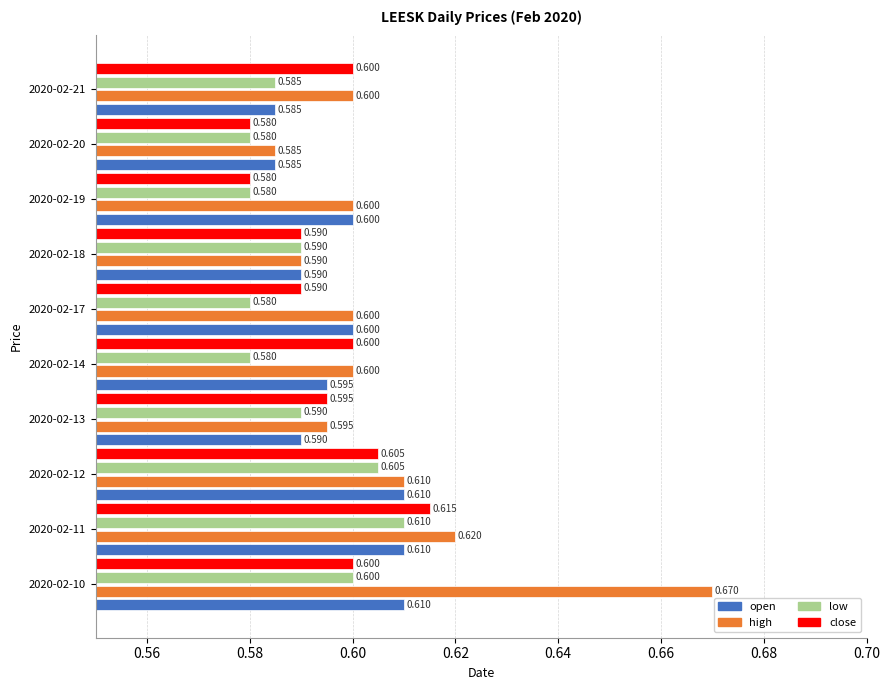

What is the difference between the maximum and minimum values in the high series?

0.1